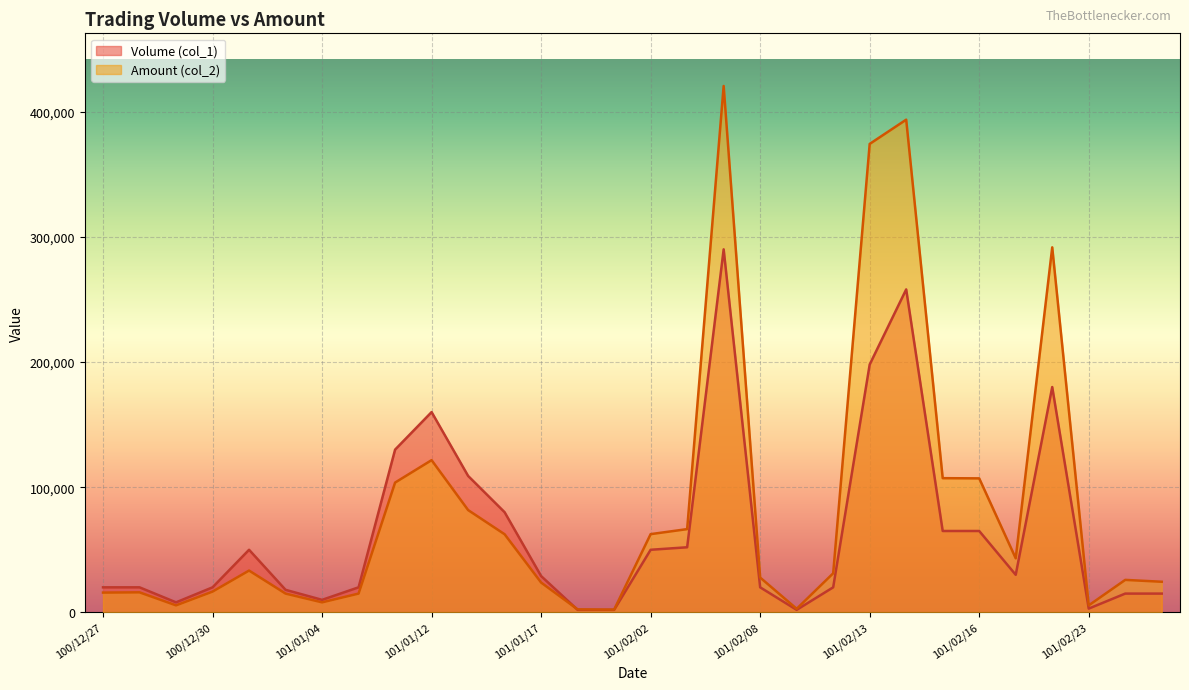

Where is Volume (col_1) nearest to the value 146000?

101/01/12